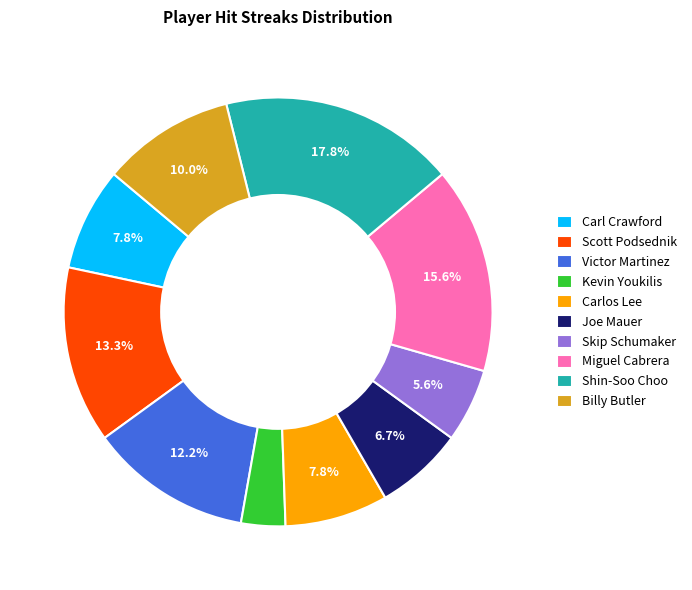

How many segments does this pie chart have?

10